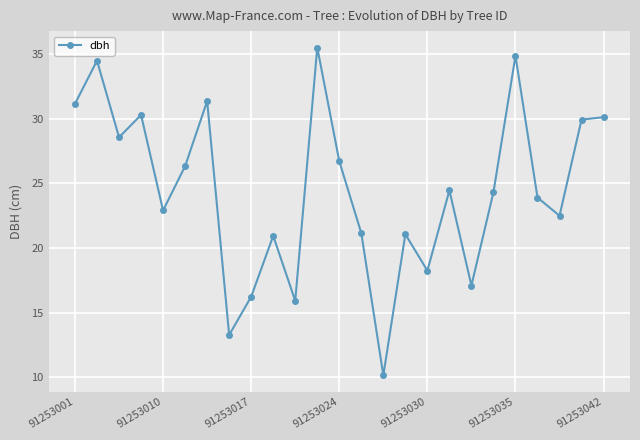

How many lines are shown in the chart?

1